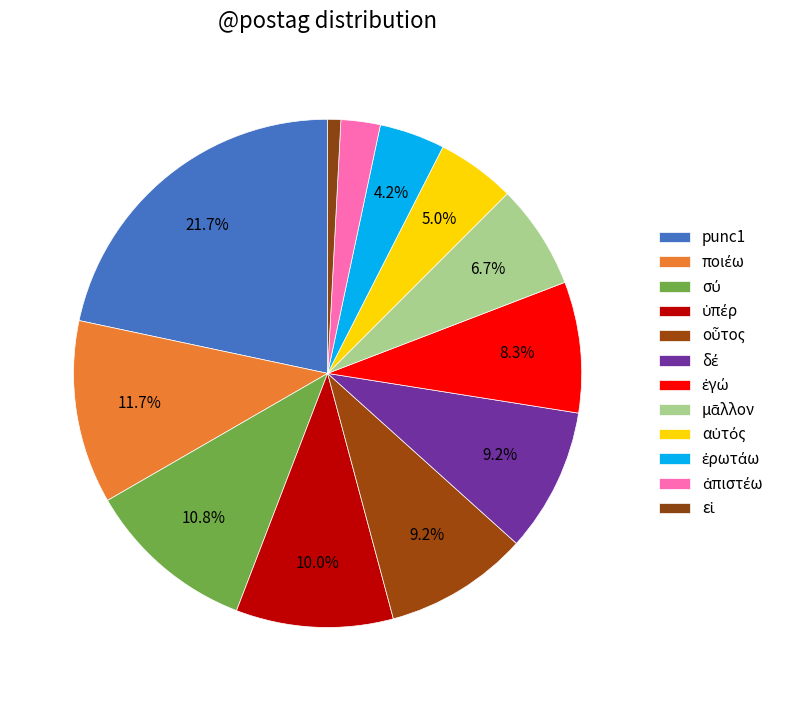

Which slice is the largest?

punc1